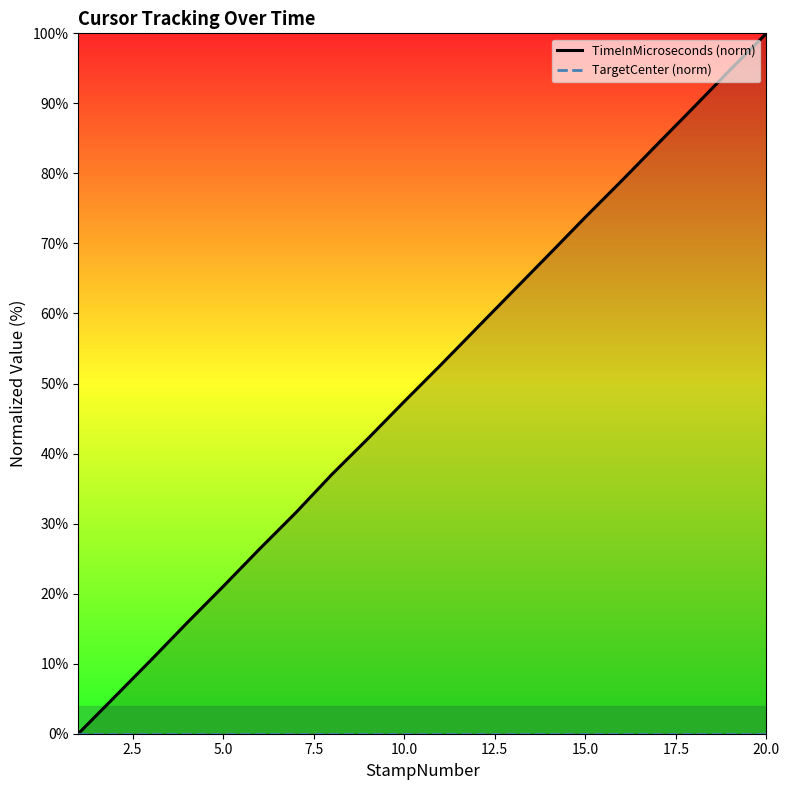

The value of TimeInMicroseconds (norm) at 13 is 26.7. True or false?

False